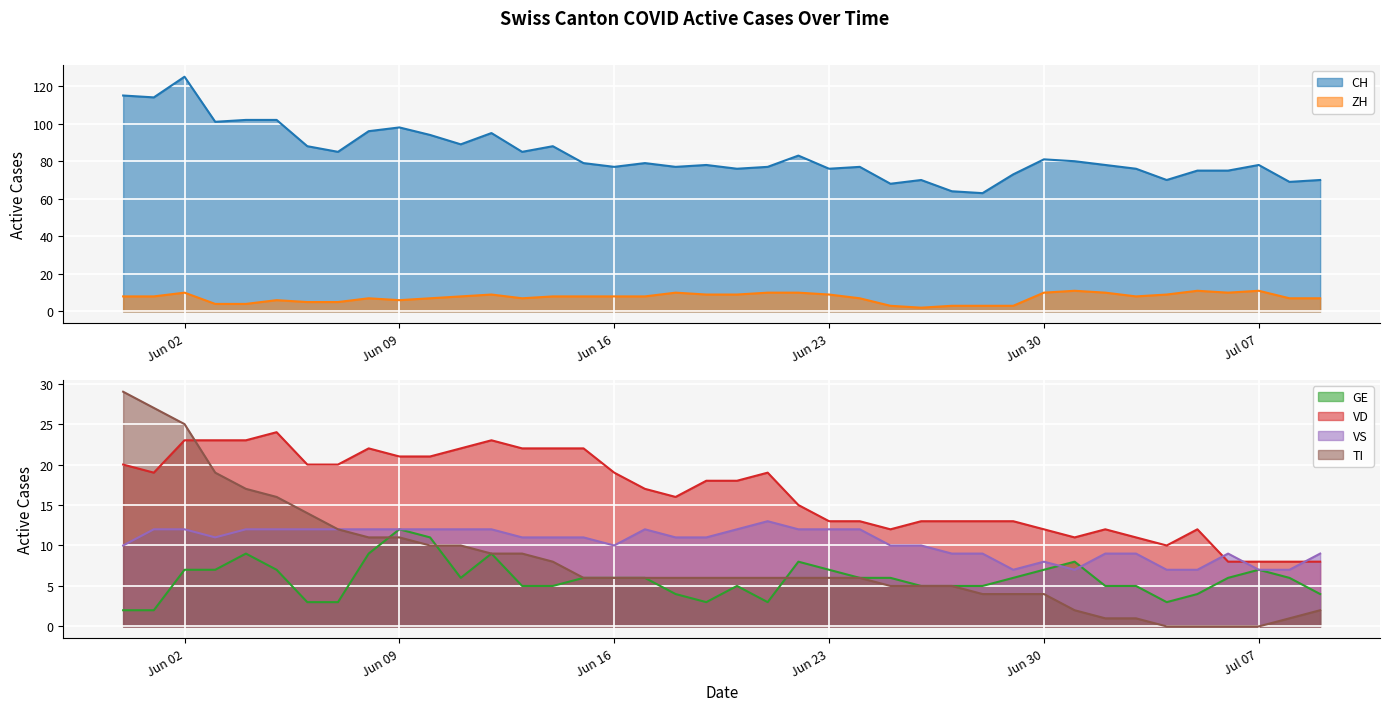

How many lines are shown in the chart?

6